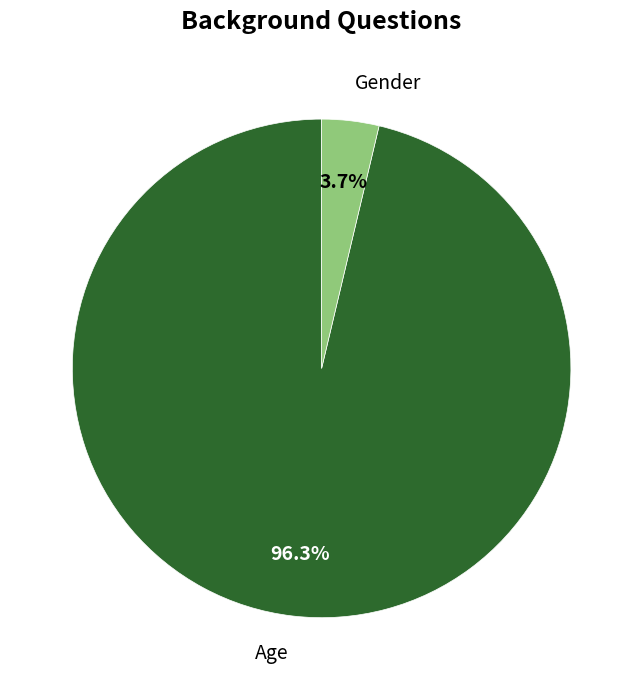

Between Age and Gender, which is larger?

Age